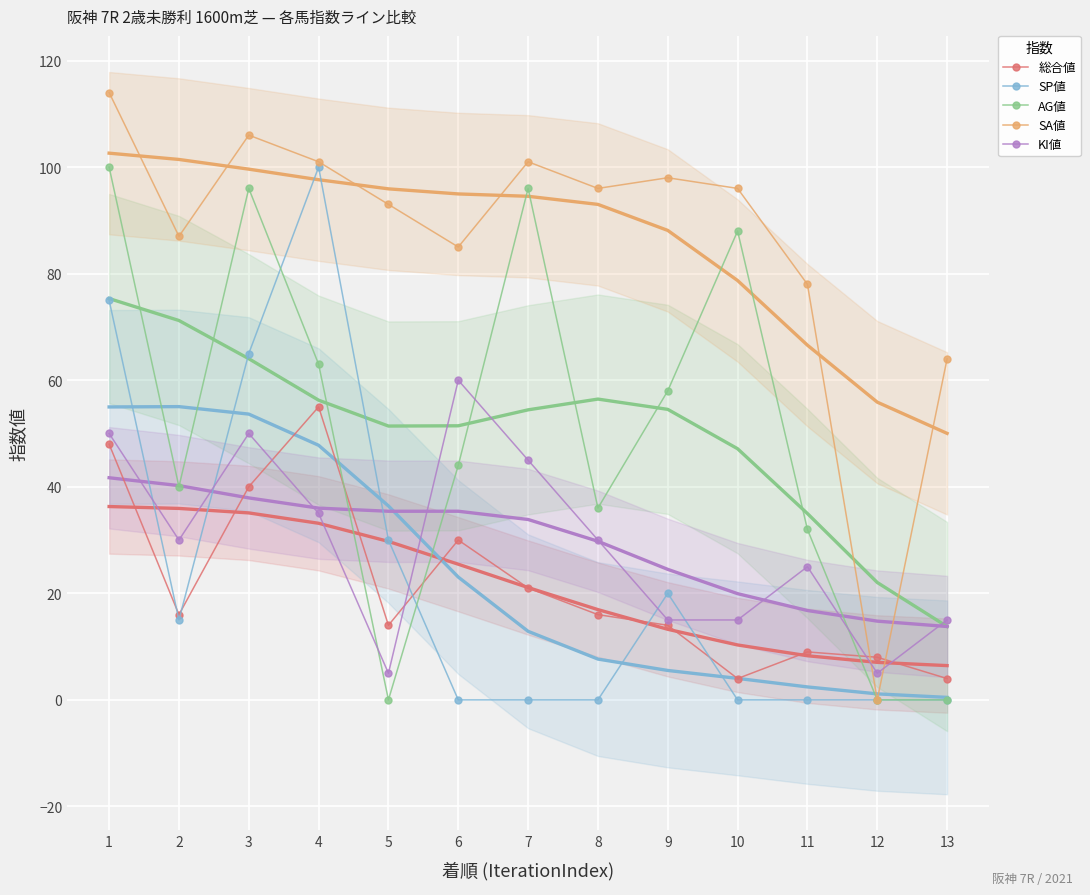

At which label does AG値 reach its peak?

1